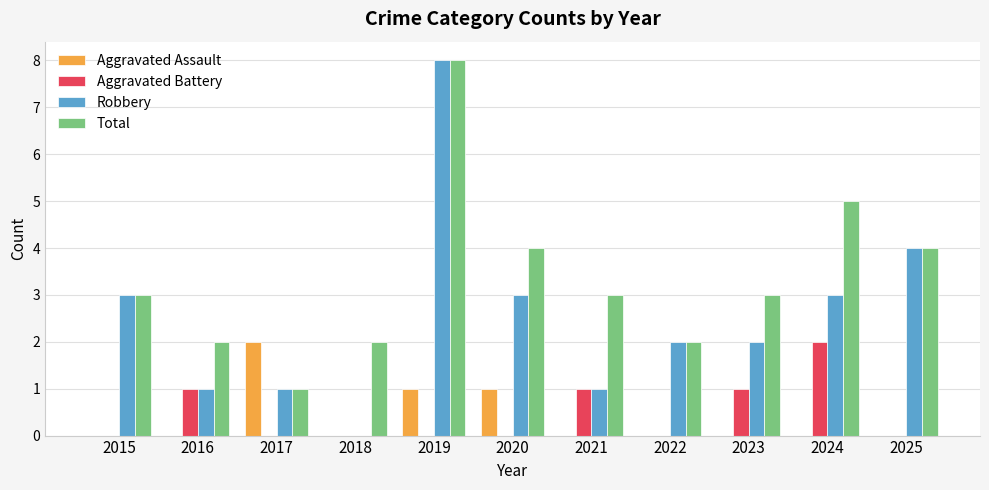

At which label does Total reach its peak?

2019